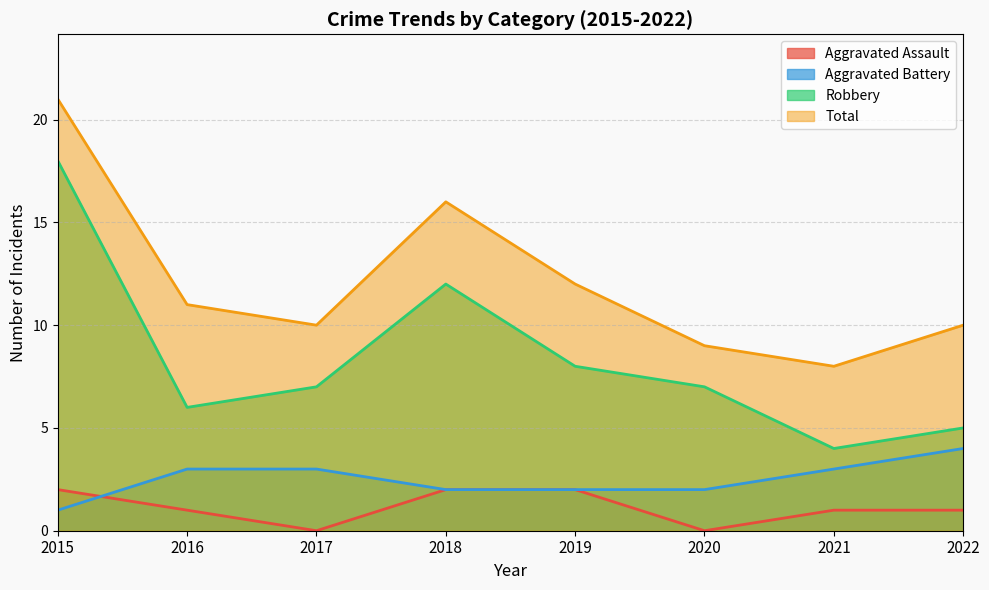

Does the chart display data point markers on the line(s)?

No